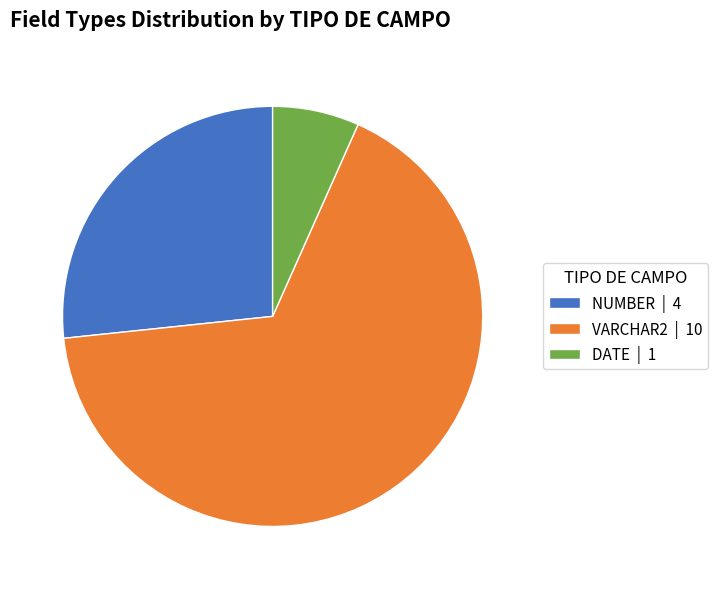

What is the largest slice in the pie chart?

VARCHAR2